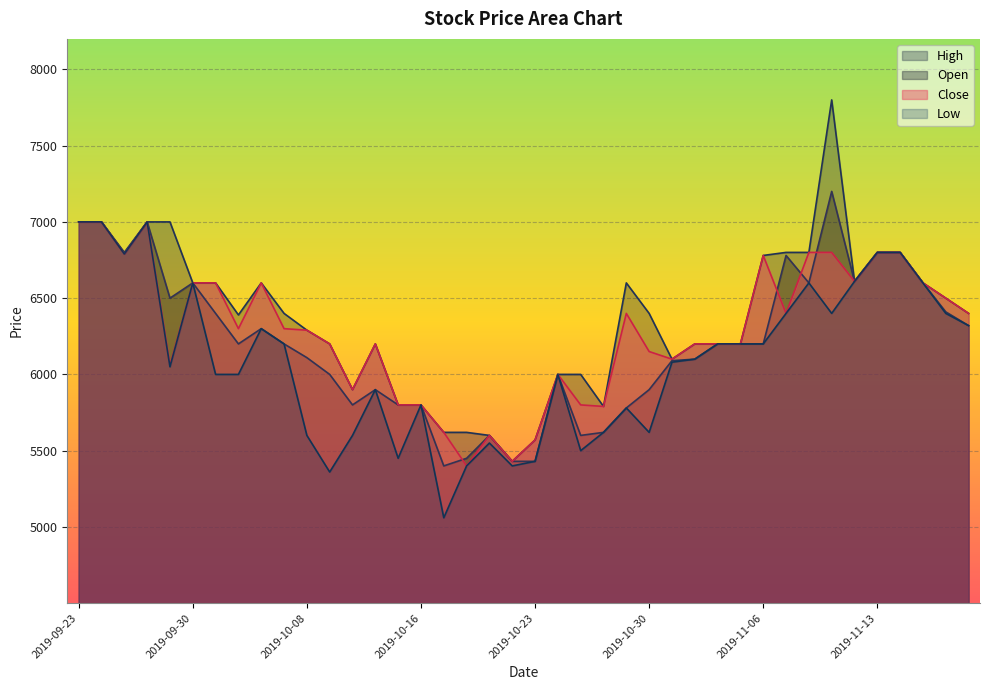

How many data points in Open are above 6200?

17